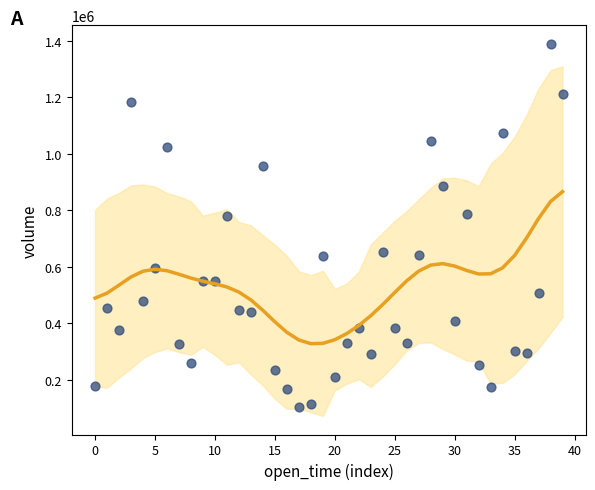

What is the range of Y values (max minus min)?

1287283